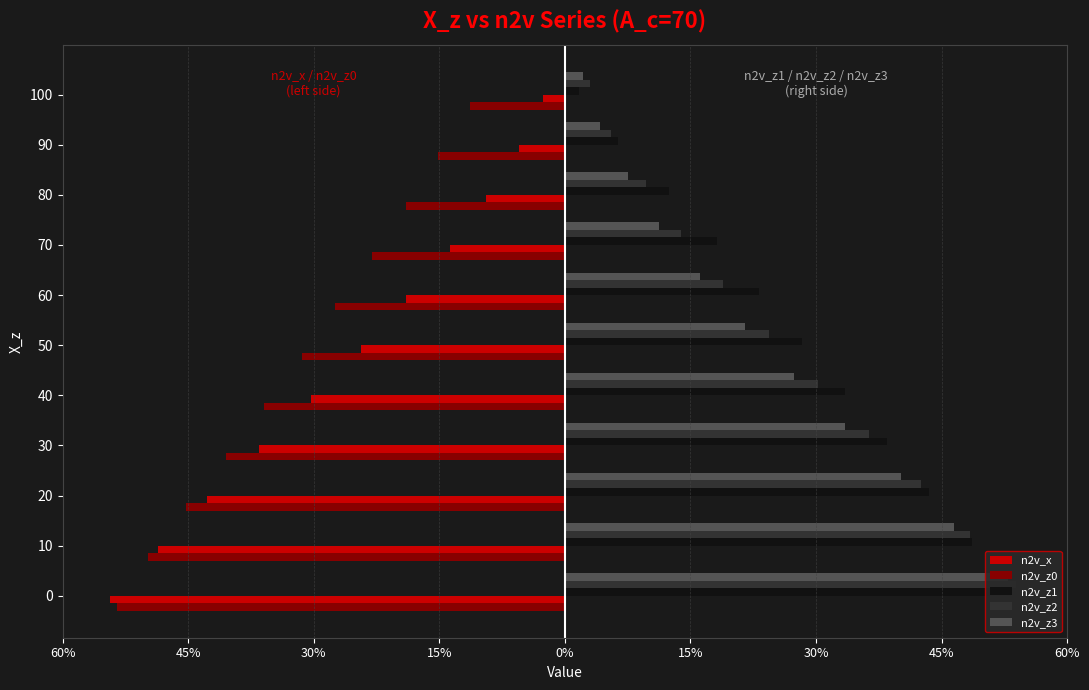

Rank the series by their maximum value, from lowest to highest.

n2v_z0, n2v_x, n2v_z3, n2v_z1, n2v_z2